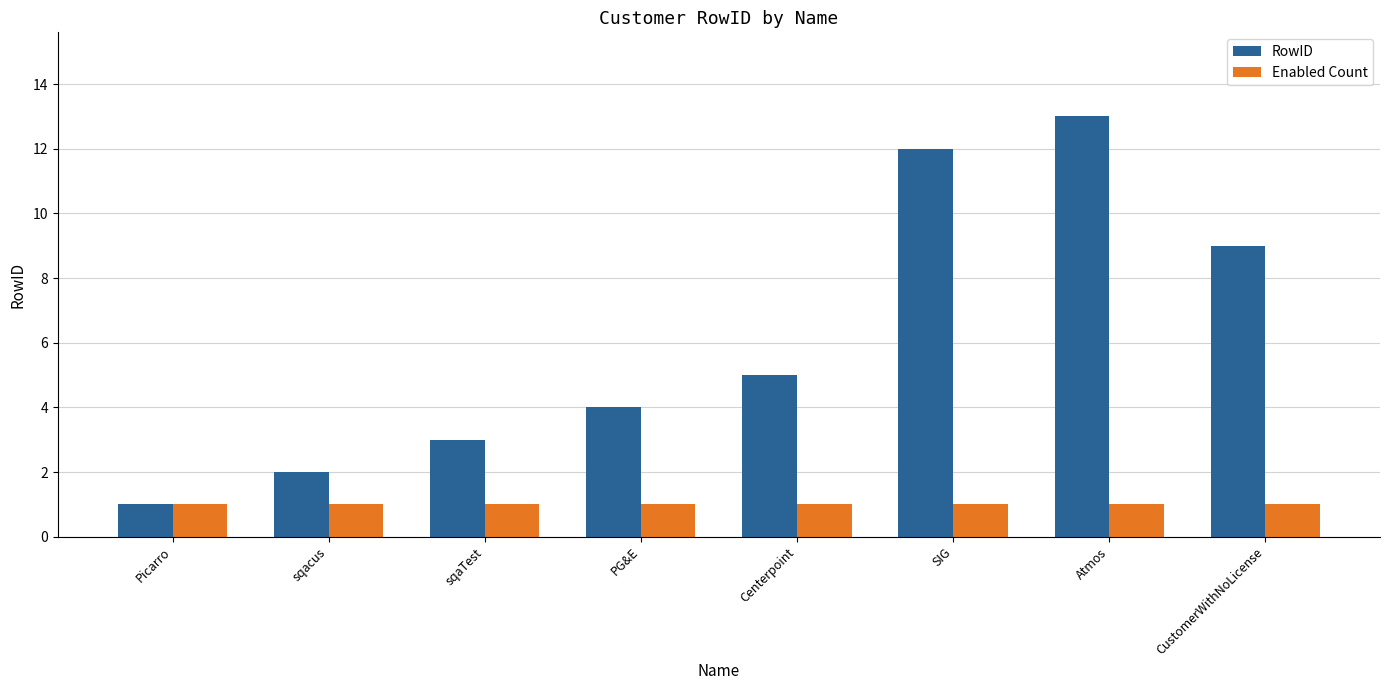

What are all the series names shown in the legend?

RowID, Enabled Count